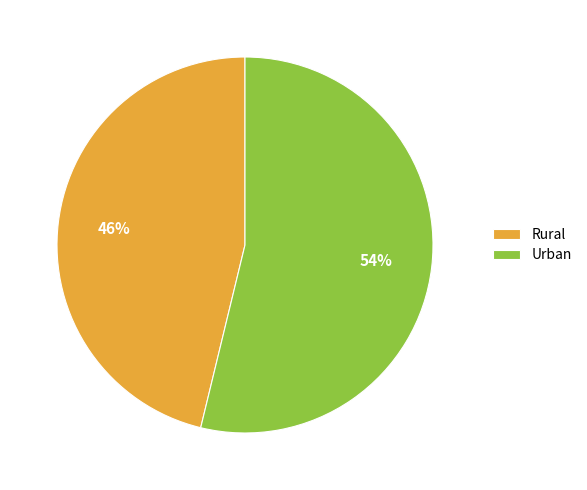

How many slices are in this pie chart?

2